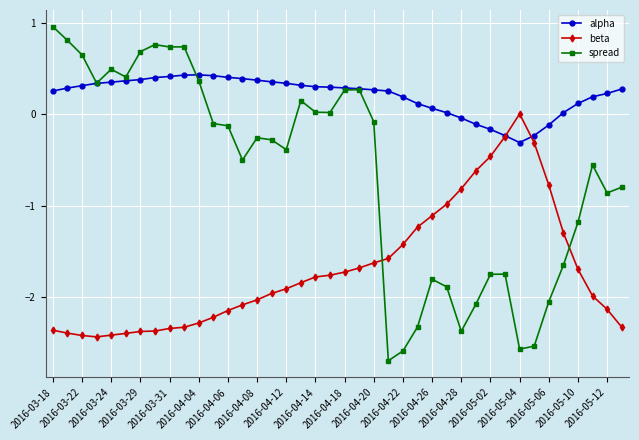

True or false: beta and spread cross at least once.

True